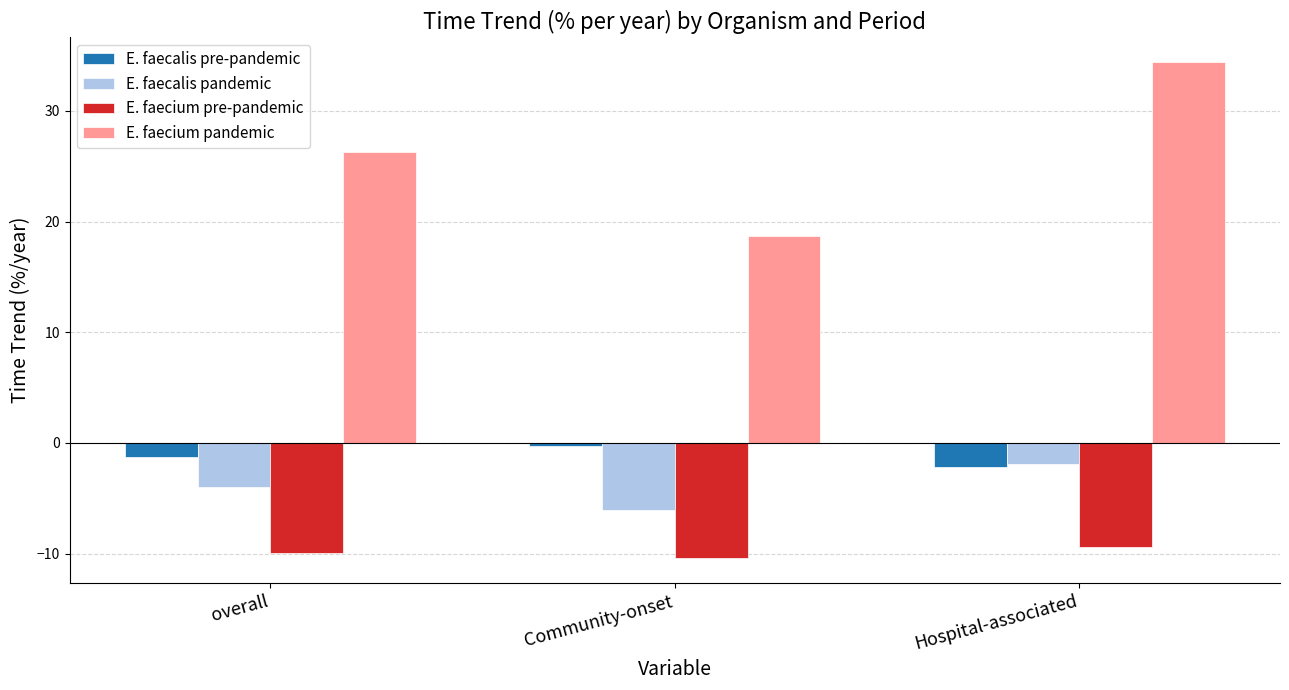

At which category does the chart reach its minimum across all series?

Community-onset